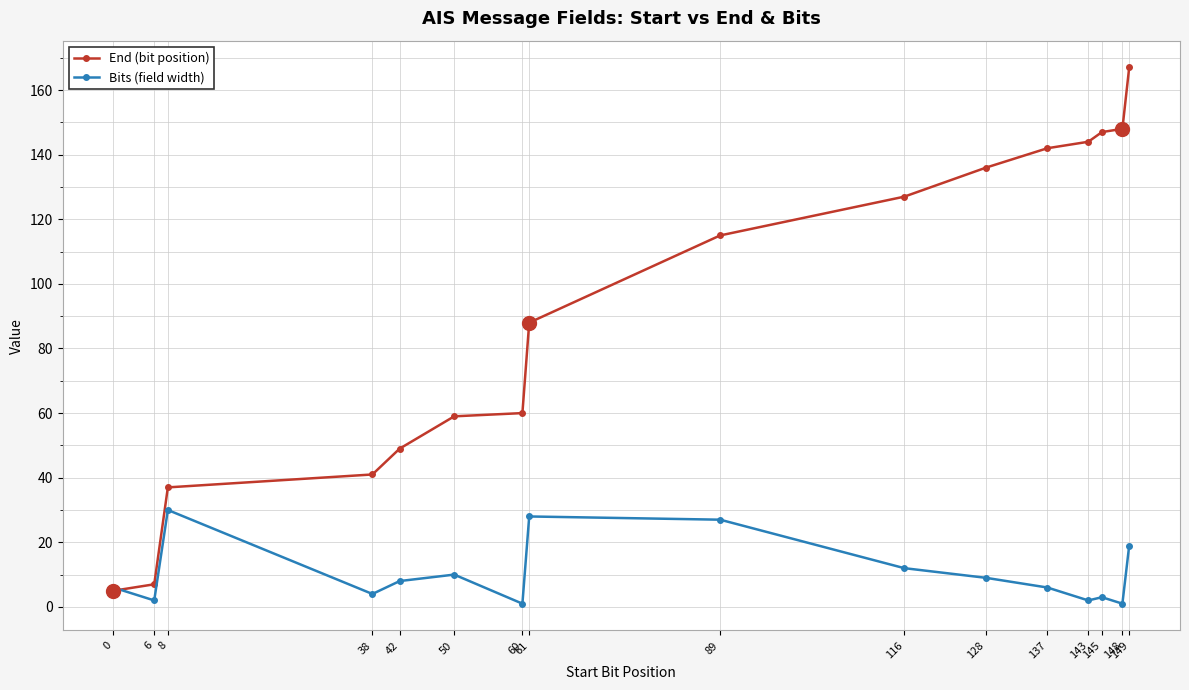

Which series has the widest spread of values?

End (bit position)